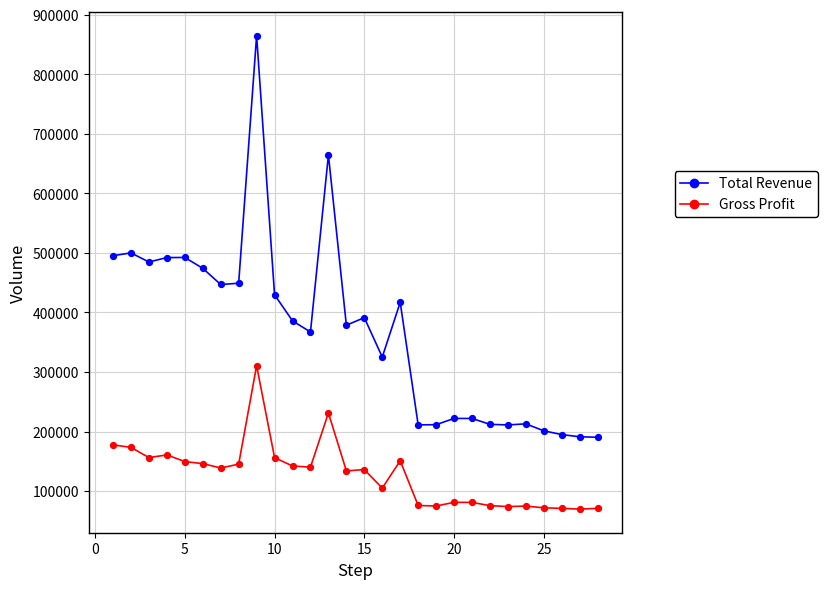

Which series has the largest range (max minus min)?

Total Revenue